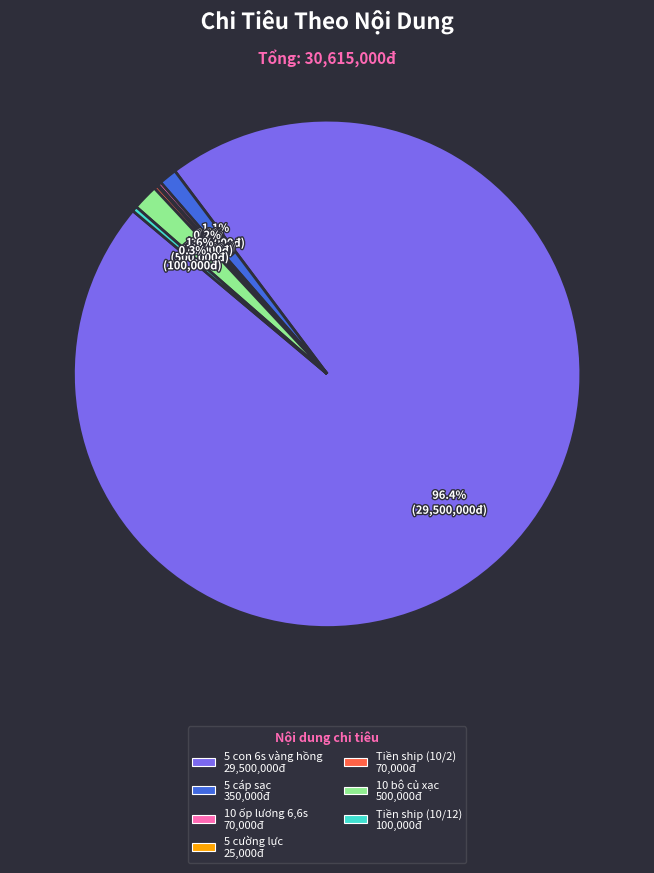

True or false: Tiền ship (10/12) accounts for 0% of the total.

True